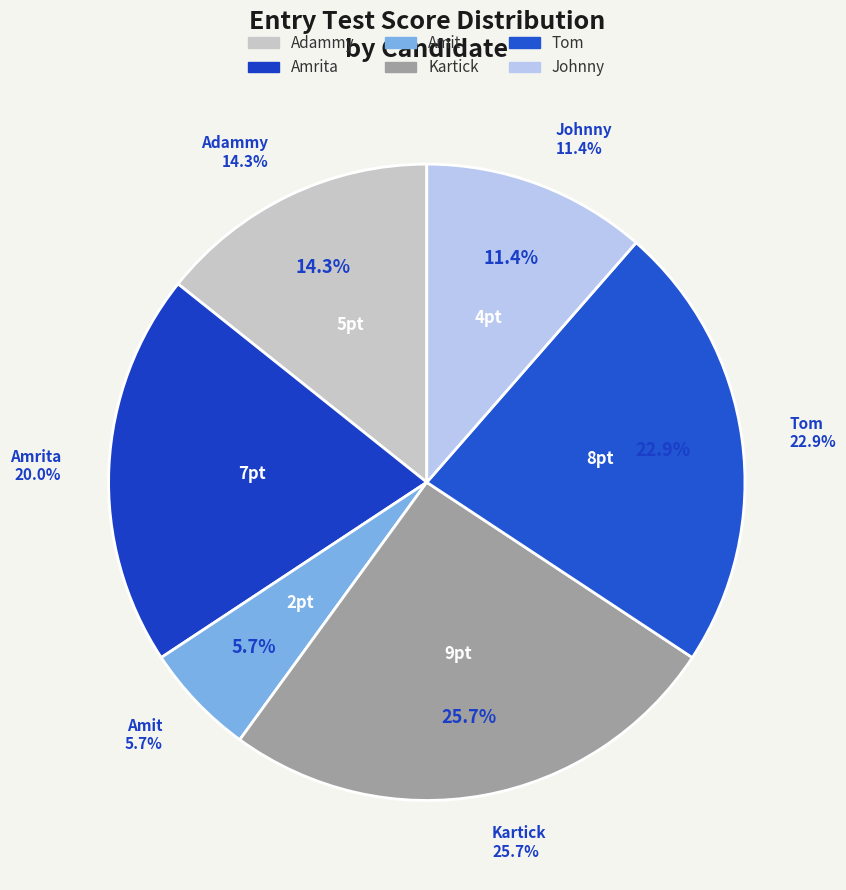

How many segments does this pie chart have?

6